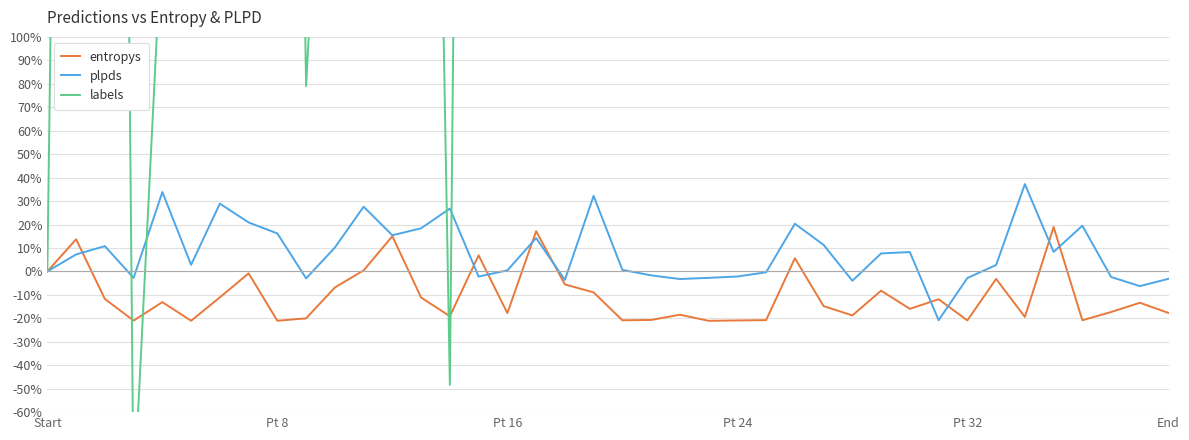

What is the approximate value of entropys at 7?

-0.8